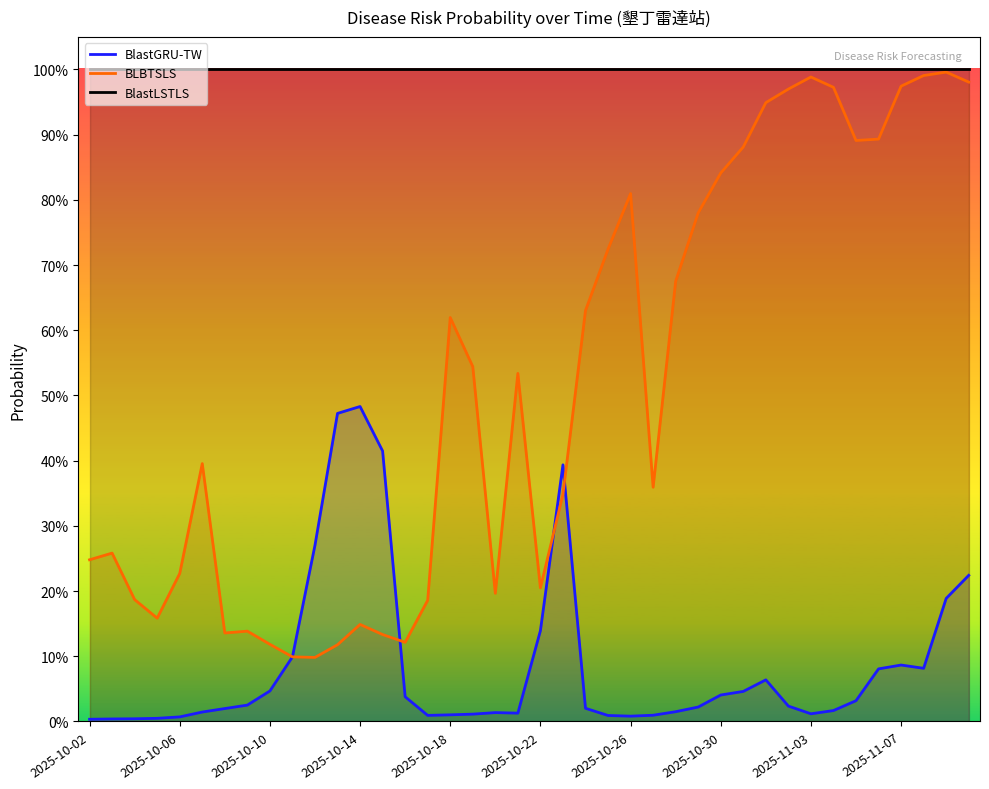

True or false: BlastGRU-TW has a value of 0.0 at 2025-10-26.

True